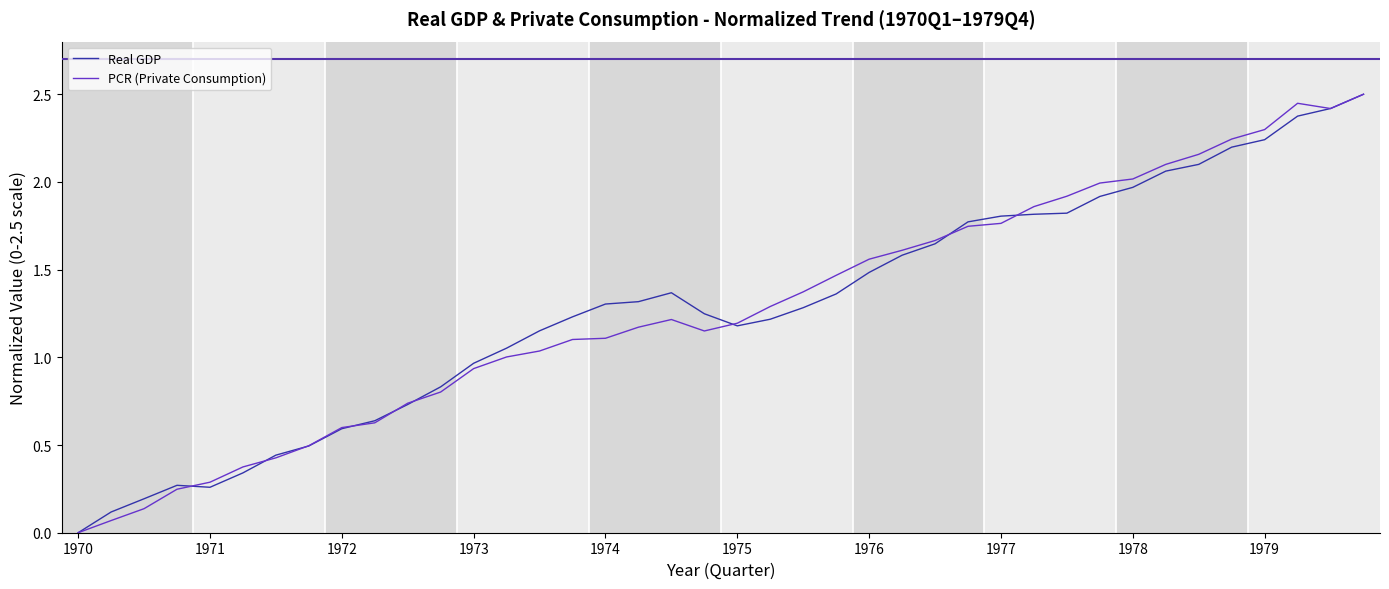

What is the maximum value for Real GDP?

2.5